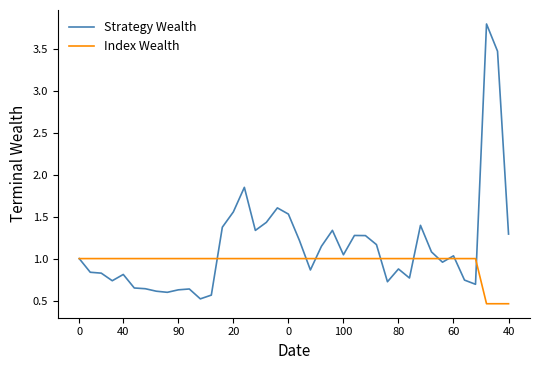

What is the highest value of the Strategy Wealth series?

3.8